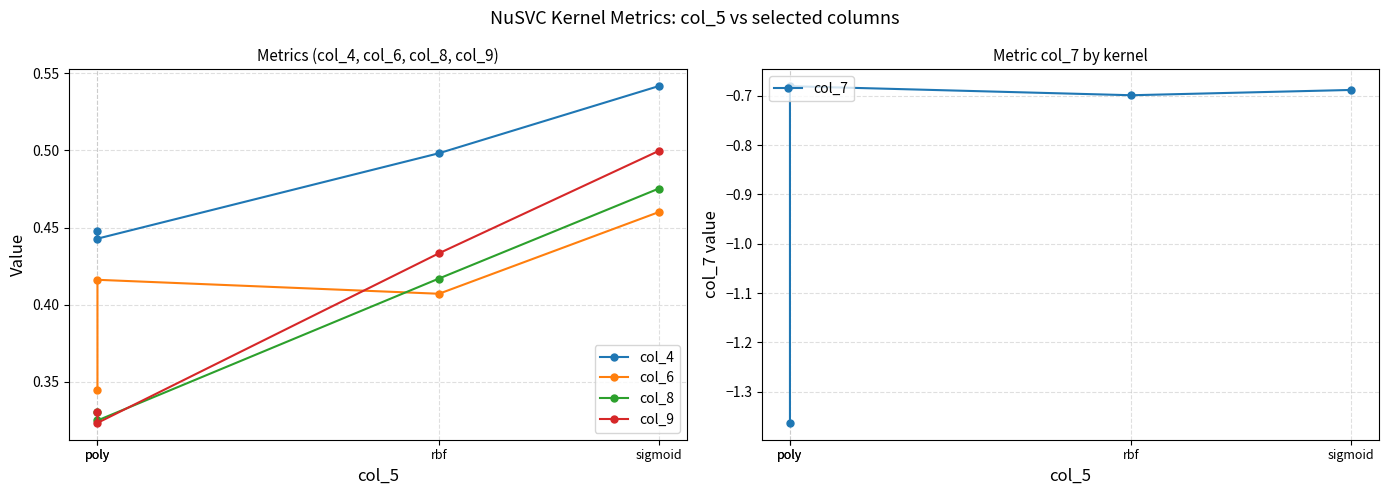

How many interior local valleys does the col_9 series have?

1